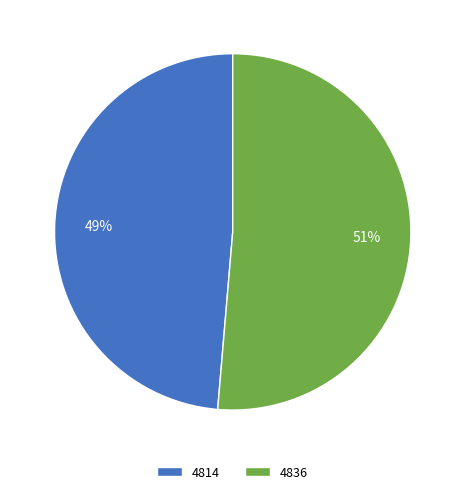

What is the smallest slice in the pie chart?

4814